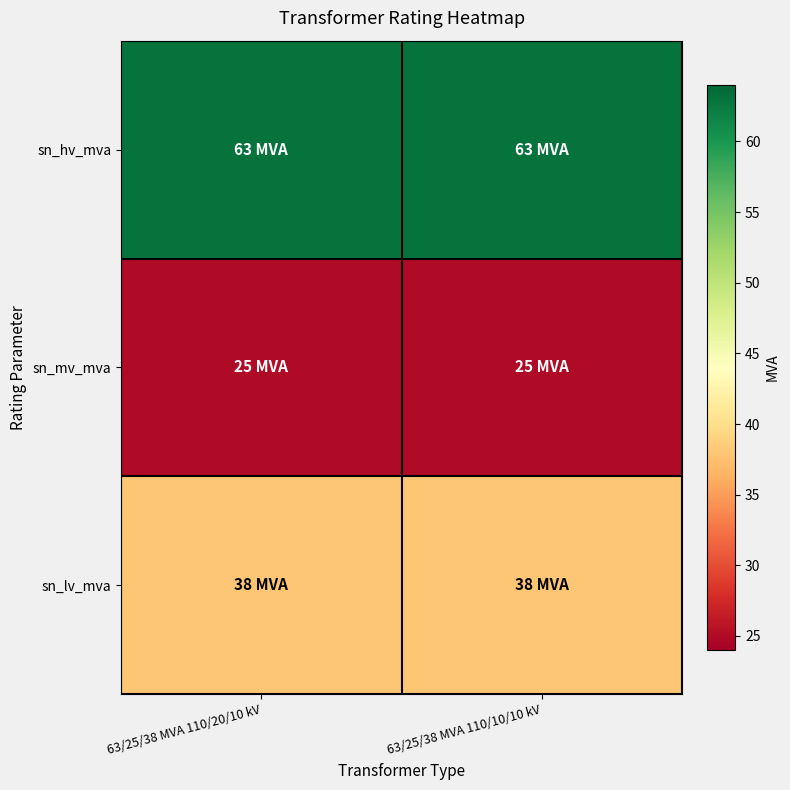

Which series has the largest total across all categories?

sn_hv_mva